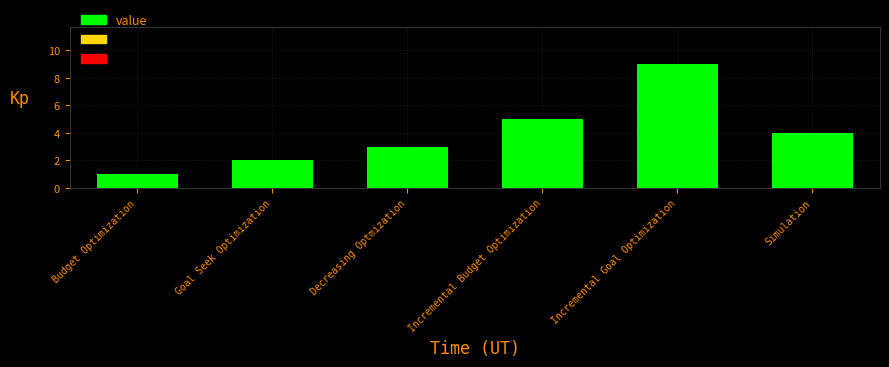

How many values are between 2 and 5?

4